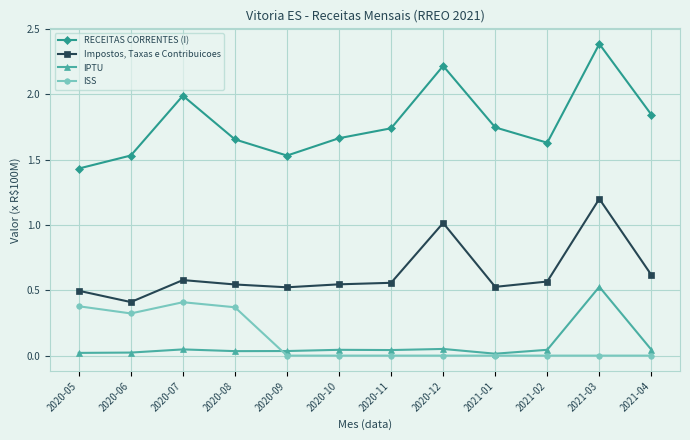

The IPTU series shows 0.0 at 2021-04. True or false?

True